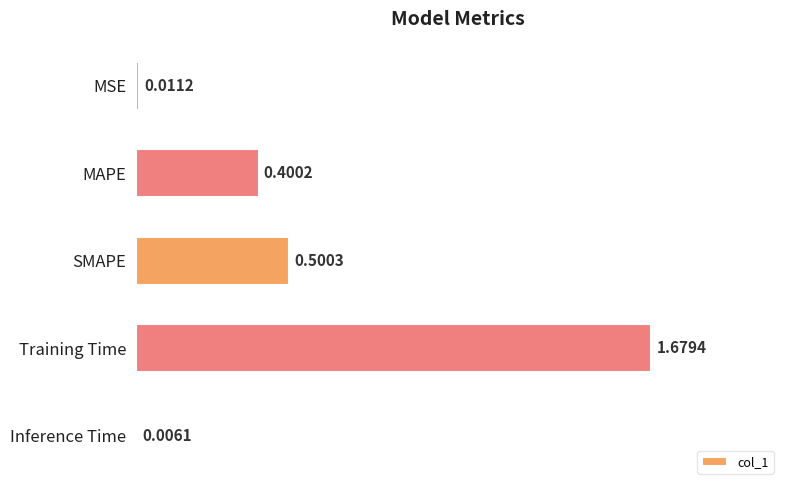

Approximately how many times larger is the value at SMAPE compared to Training Time?

0.3